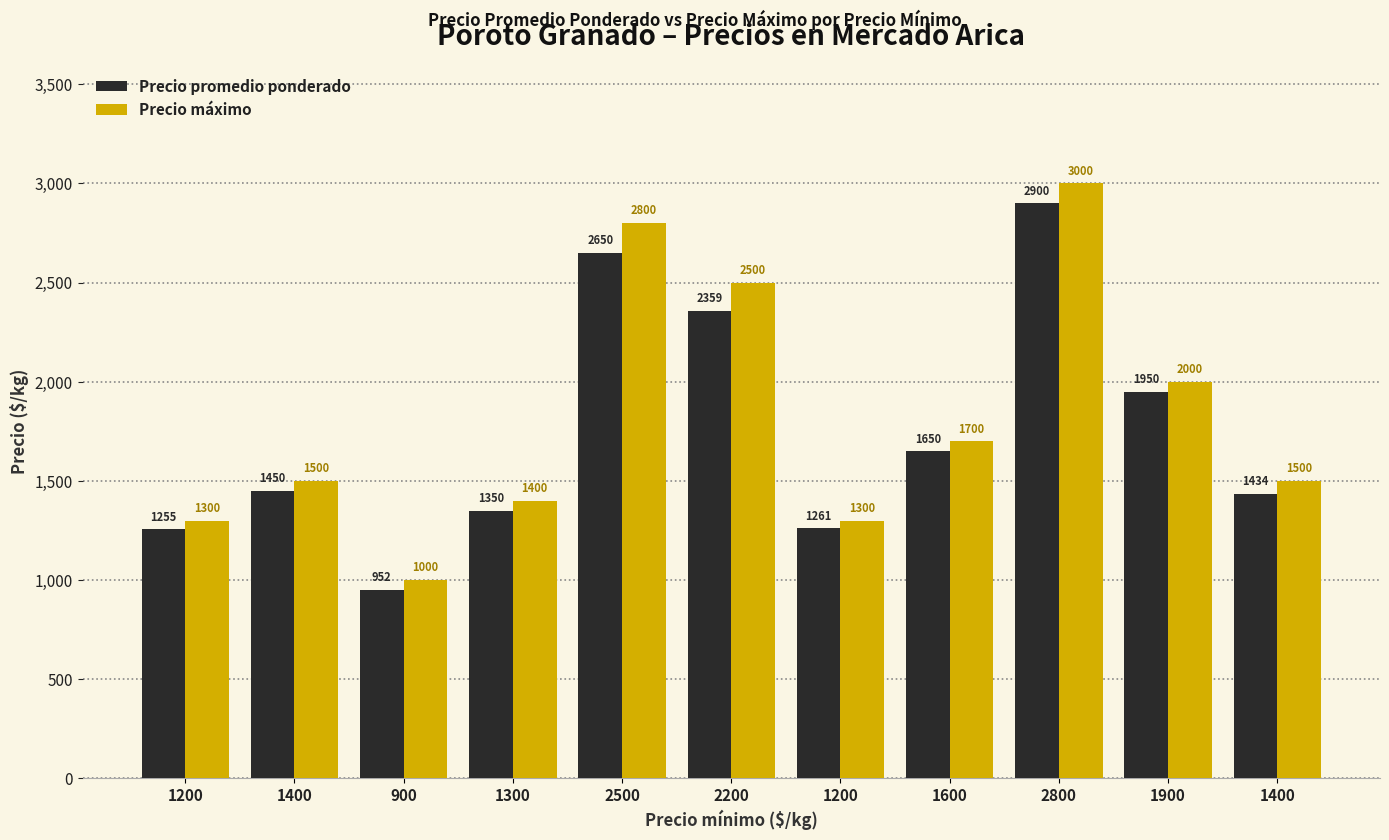

How many distinct data groups are displayed?

2